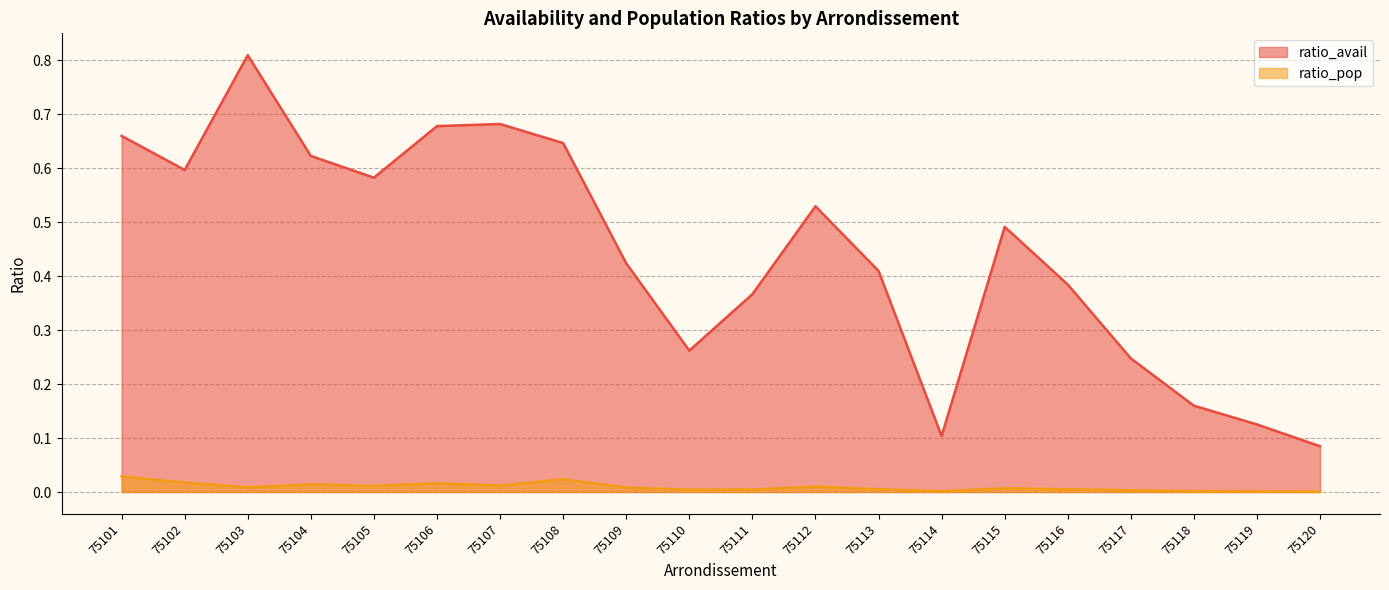

What are all the series names shown in the legend?

ratio_avail, ratio_pop